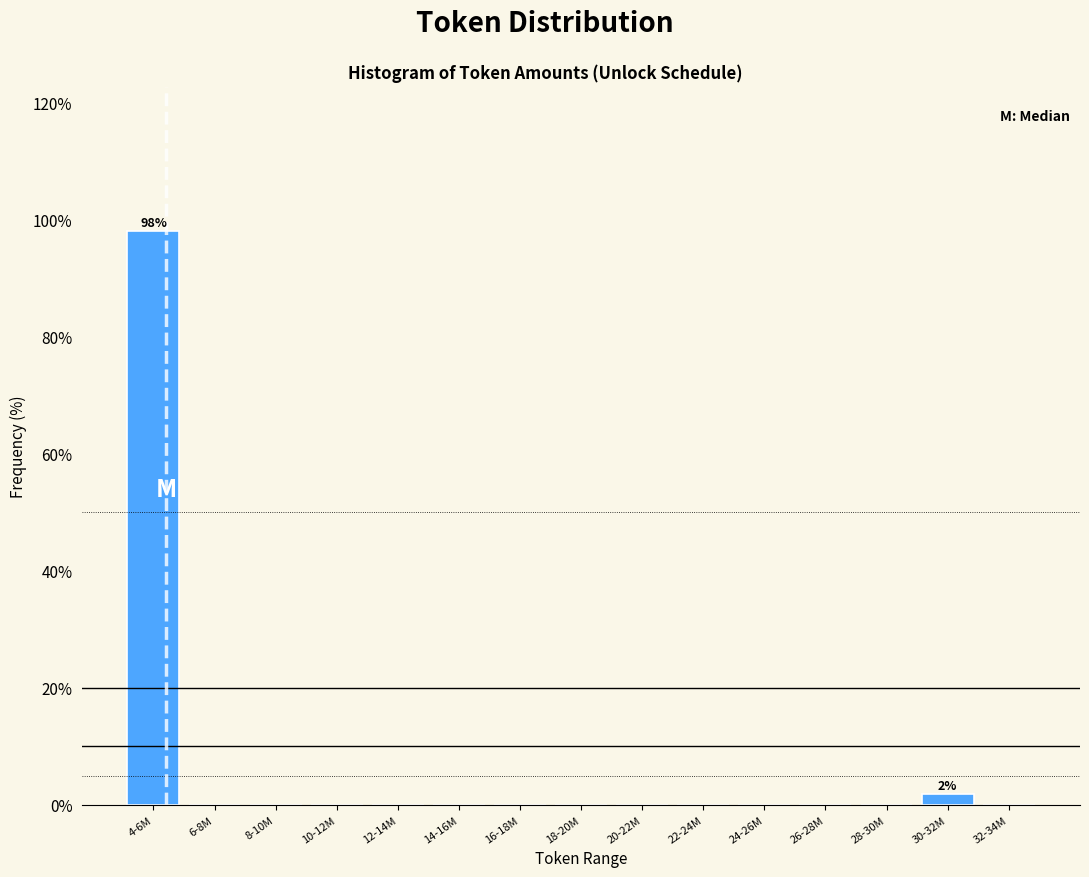

Reading left to right, transcribe all the data shown in this chart.

4-6M=98.1	6-8M=0.0	8-10M=0.0	10-12M=0.0	12-14M=0.0	14-16M=0.0	16-18M=0.0	18-20M=0.0	20-22M=0.0	22-24M=0.0	24-26M=0.0	26-28M=0.0	28-30M=0.0	30-32M=1.9	32-34M=0.0